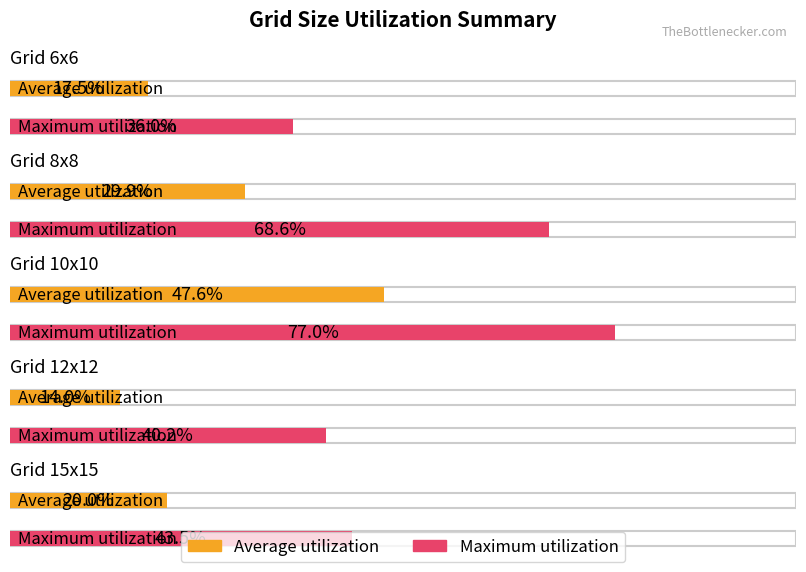

What are all the series names shown in the legend?

Average utilization, Maximum utilization